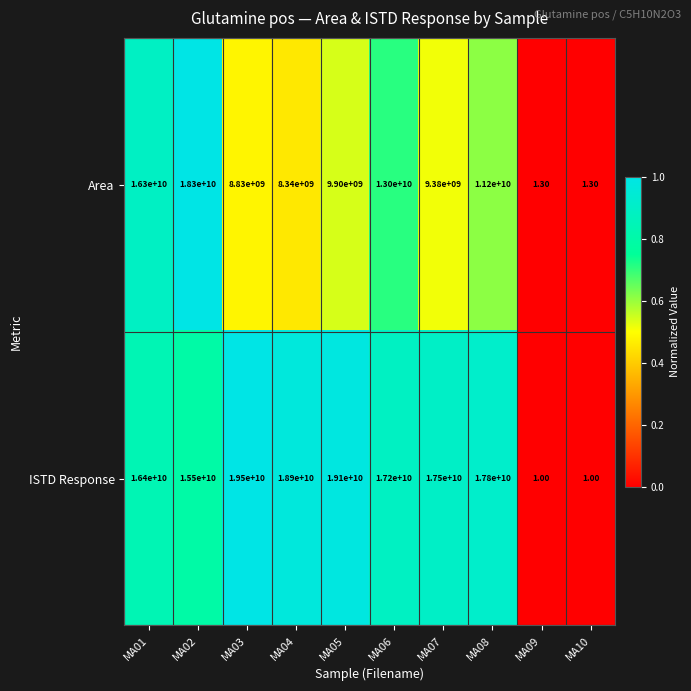

Count the number of data series in this chart.

2